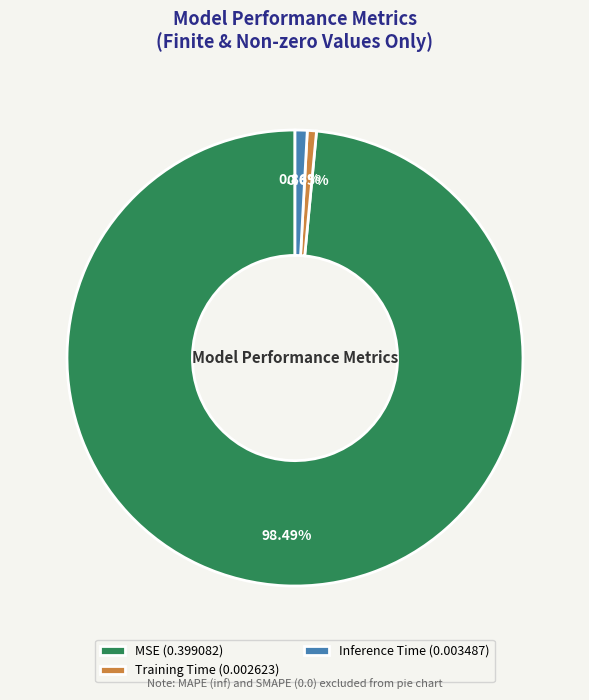

Is the sum of MSE (0.399082) and Training Time (0.002623) greater than half?

Yes